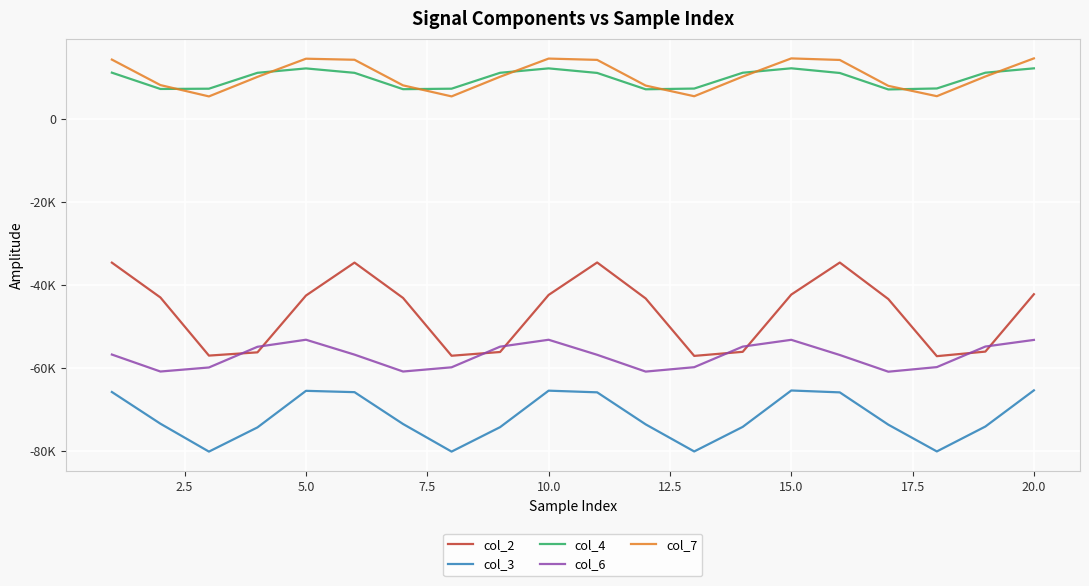

What is the lowest value of the col_4 series?

7024.7